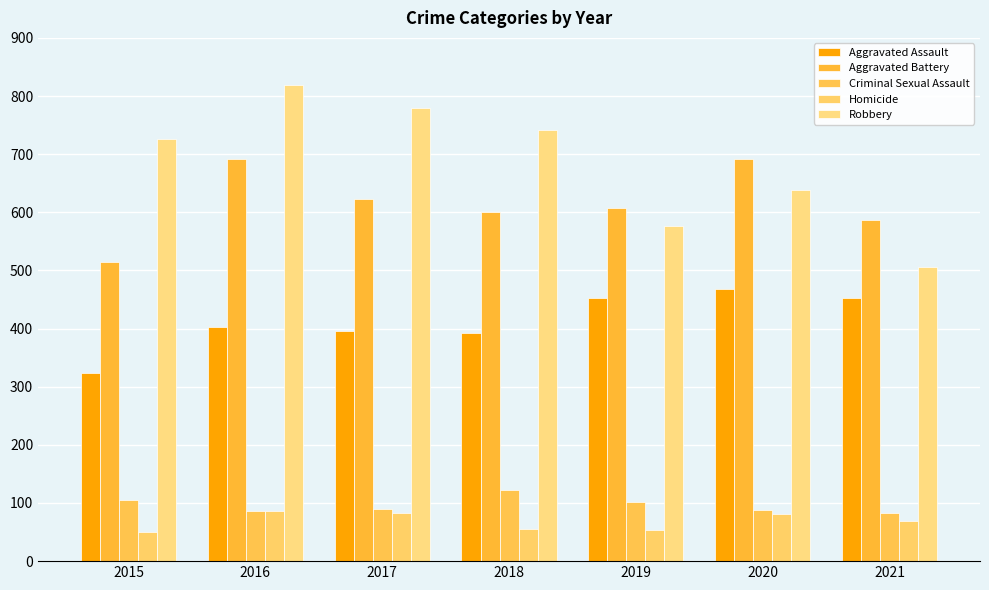

Rank the series by their maximum value, from lowest to highest.

Homicide, Criminal Sexual Assault, Aggravated Assault, Aggravated Battery, Robbery